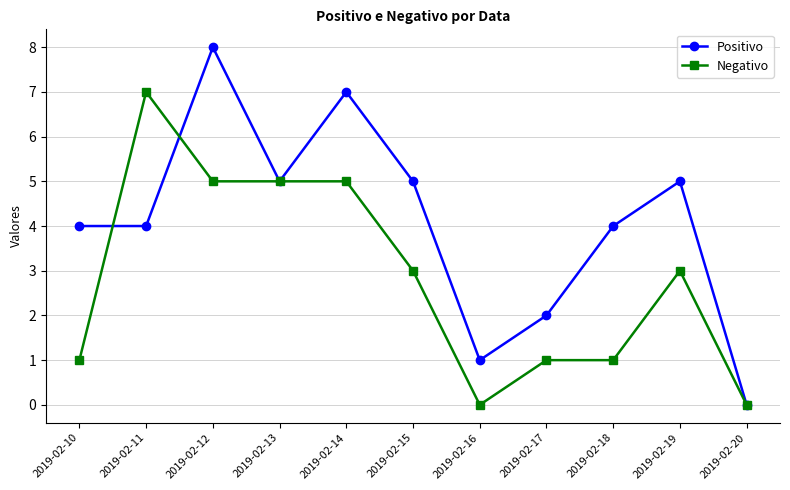

Which series has the largest total across all categories?

Positivo